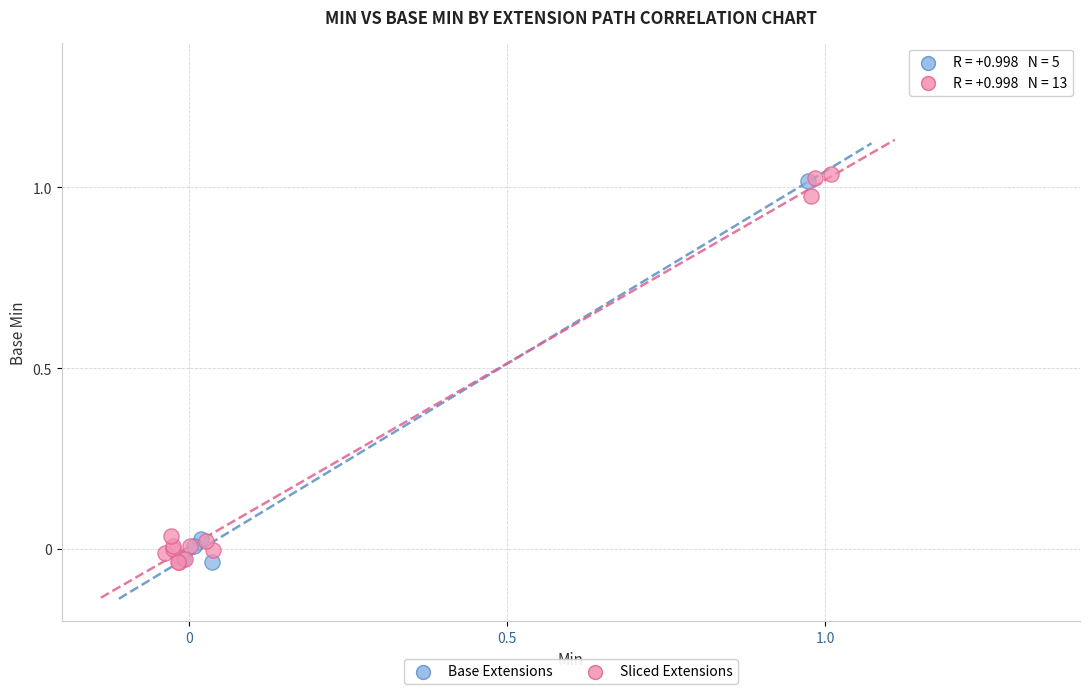

Which series has the widest spread of Y values?

Sliced Extensions